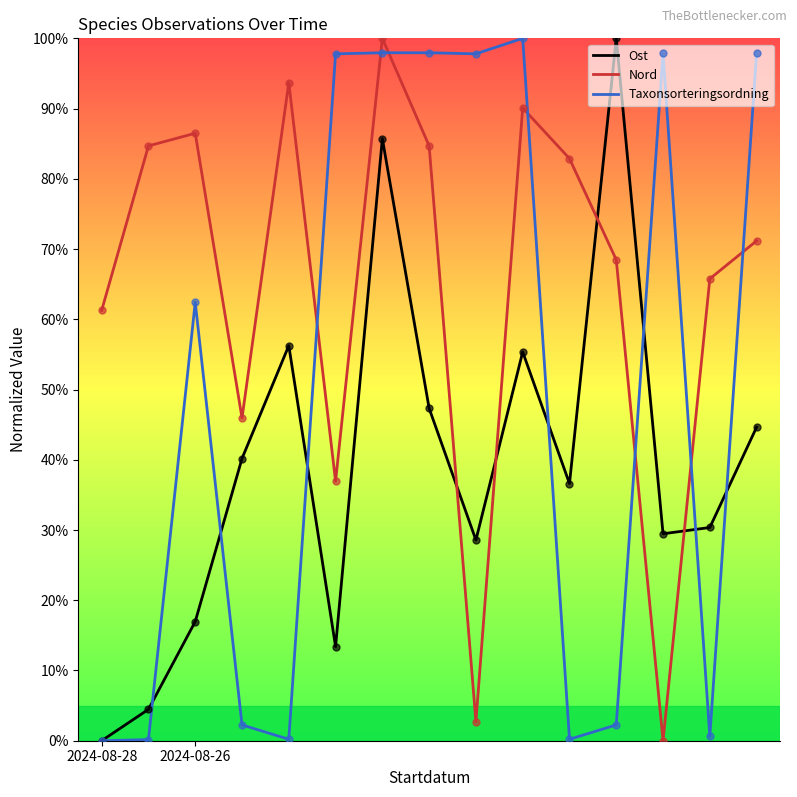

Which series has the largest total across all categories?

Nord